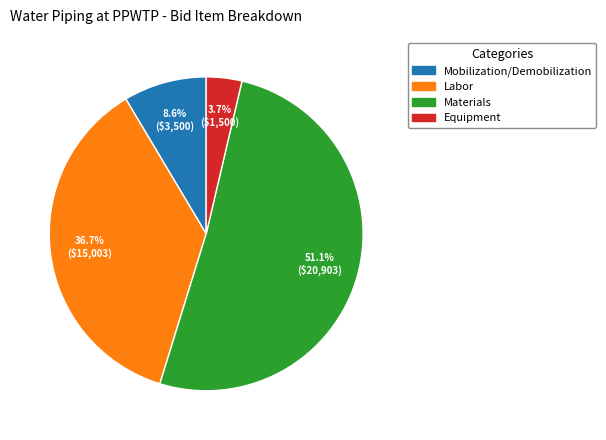

Does any single category account for the majority?

Yes